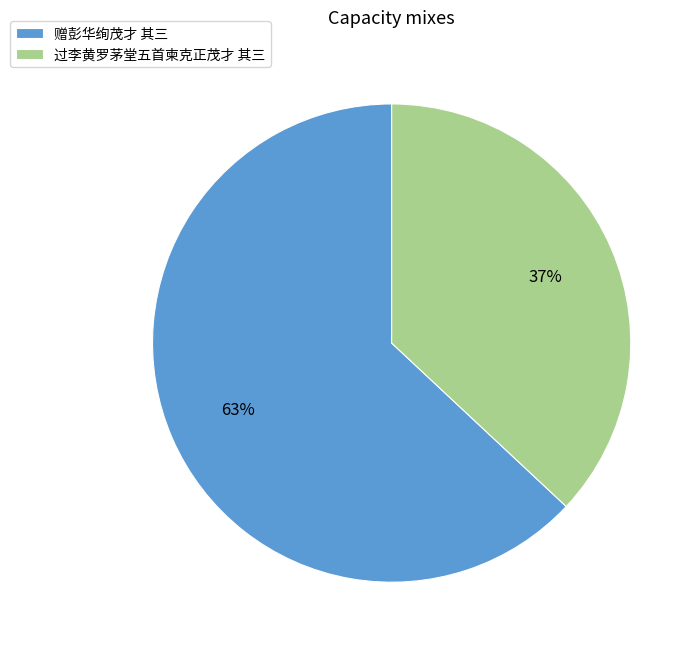

Which has a higher value, 赠彭华绚茂才 其三 or 过李黄罗茅堂五首柬克正茂才 其三?

赠彭华绚茂才 其三